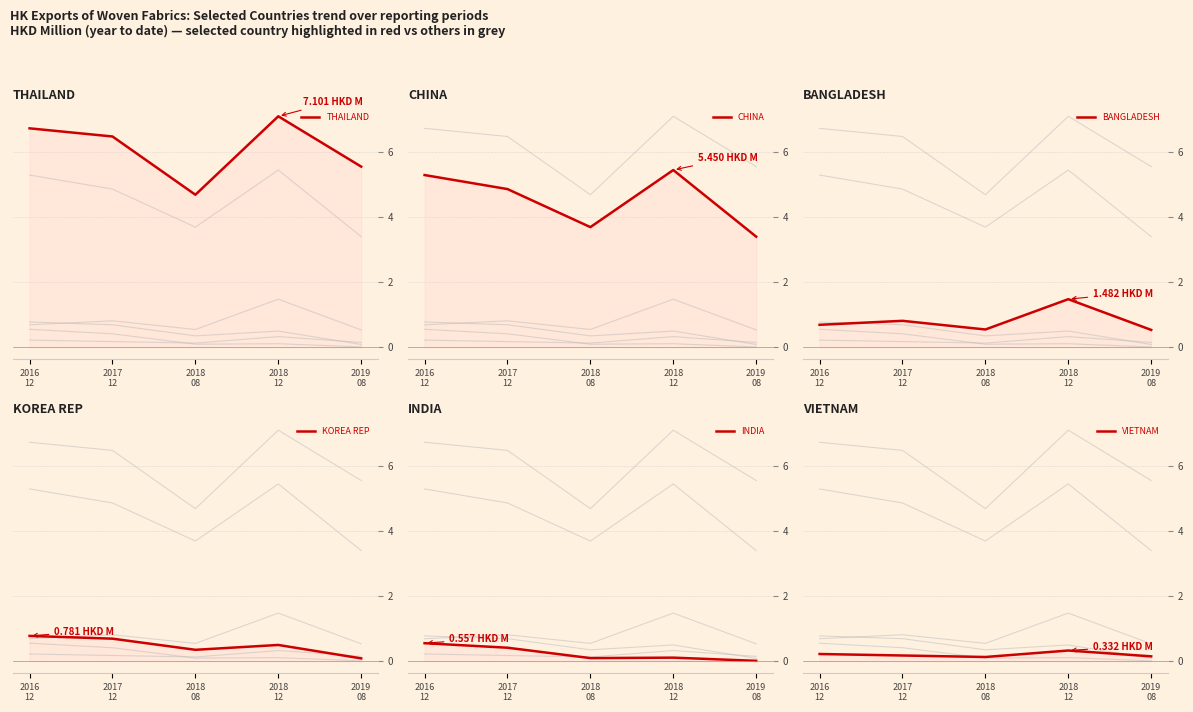

What is the difference between the highest and lowest values at 2016
12?

6.5